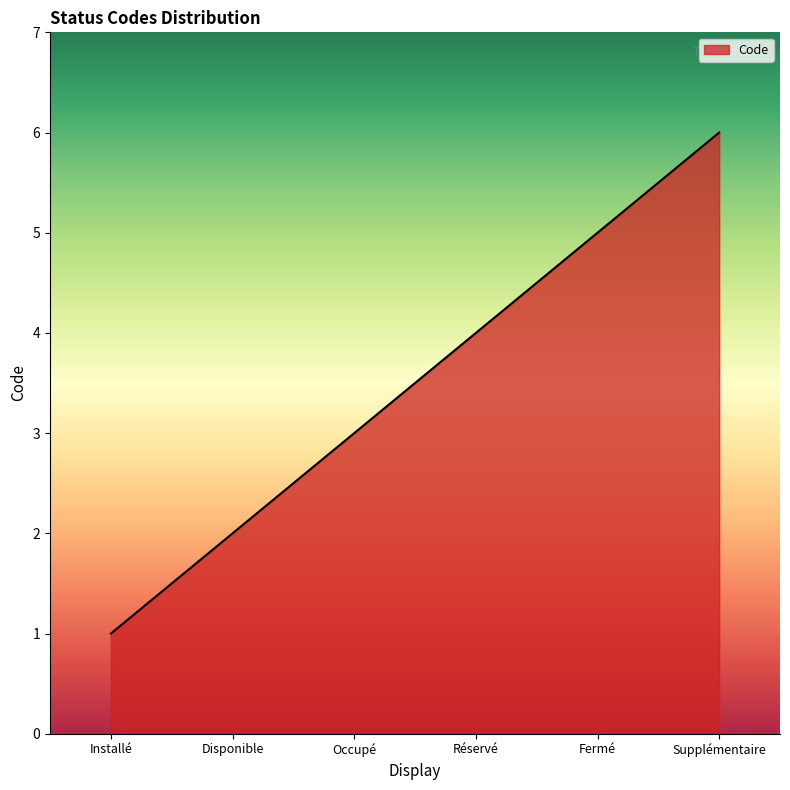

Reading left to right, list all the values displayed in this chart.

1	2	3	4	5	6